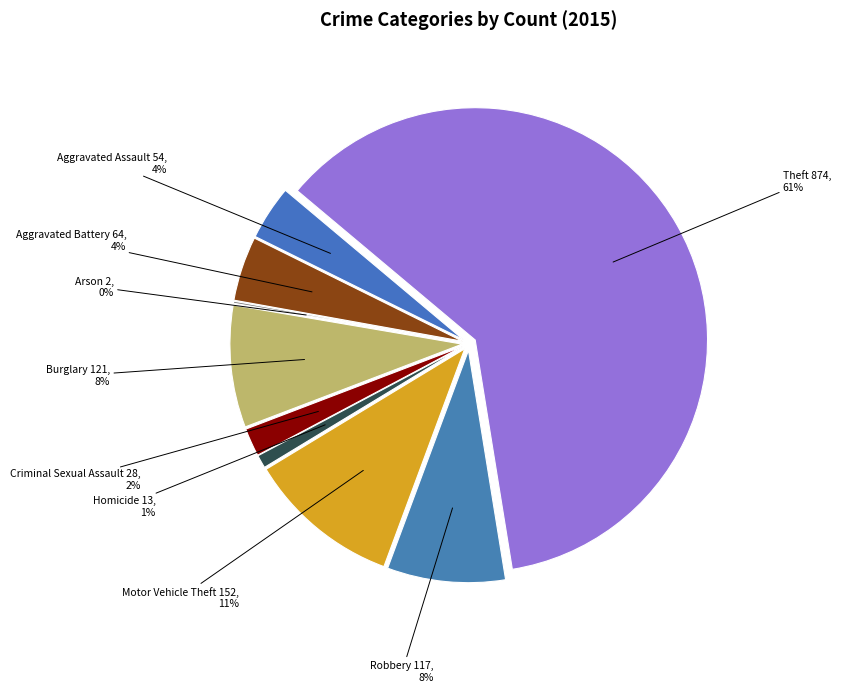

What is the largest slice in the pie chart?

Theft